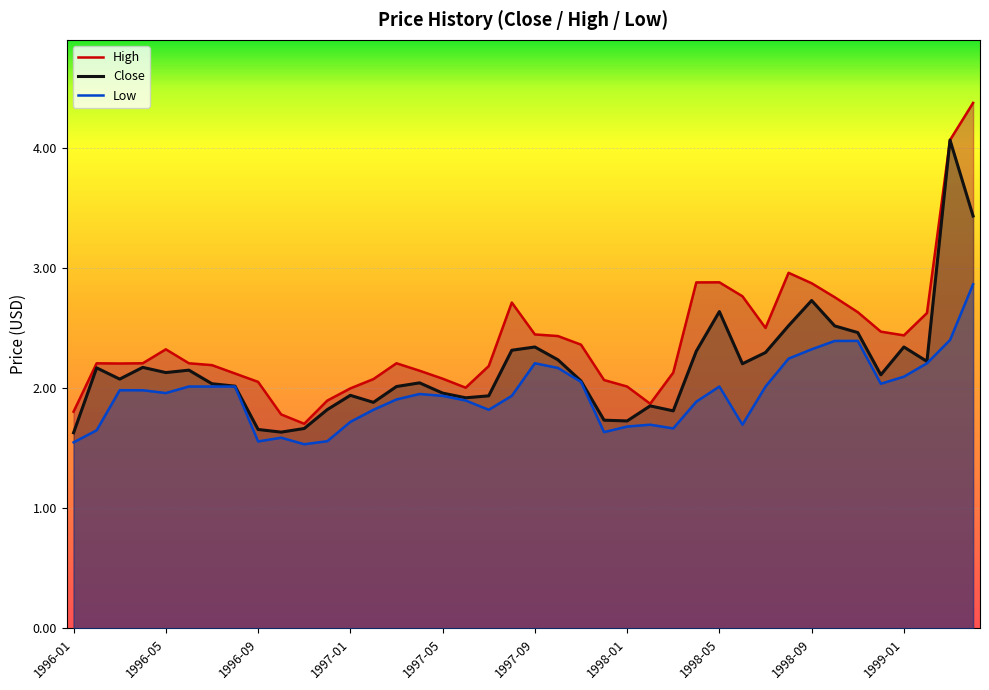

Rank the categories by Close value from highest to lowest.

1999-03, 1999-04, 1998-09, 1998-05, 1998-08, 1998-10, 1998-11, 1997-09, 1999-01, 1997-08, 1998-04, 1998-07, 1997-10, 1999-02, 1998-06, 1996-04, 1996-02, 1996-06, 1996-05, 1998-12, 1996-03, 1997-11, 1997-04, 1996-07, 1996-08, 1997-03, 1997-05, 1997-01, 1997-07, 1997-06, 1997-02, 1998-02, 1996-12, 1998-03, 1997-12, 1998-01, 1996-11, 1996-09, 1996-10, 1996-01